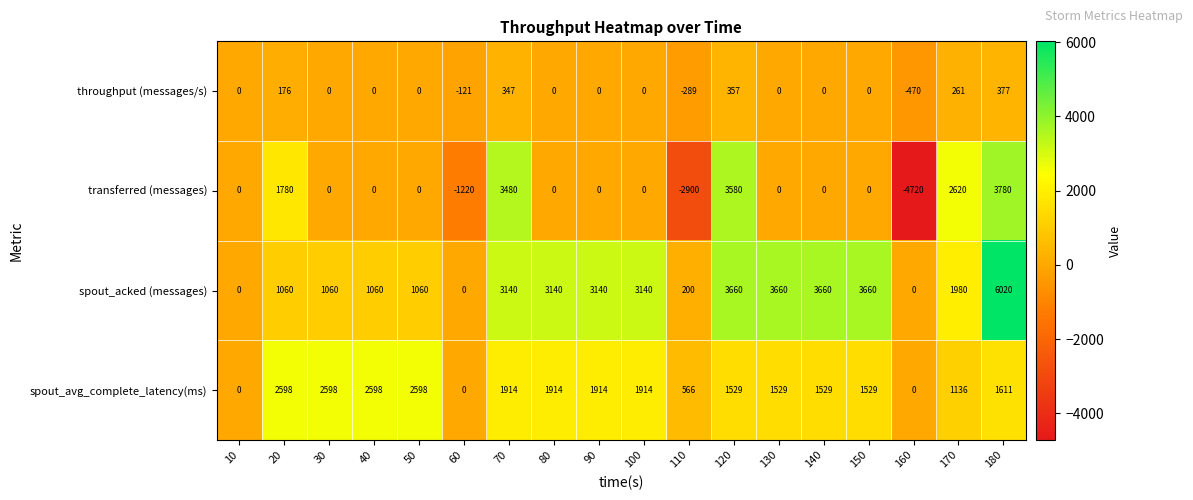

How many values in throughput (messages/s) are below zero?

3